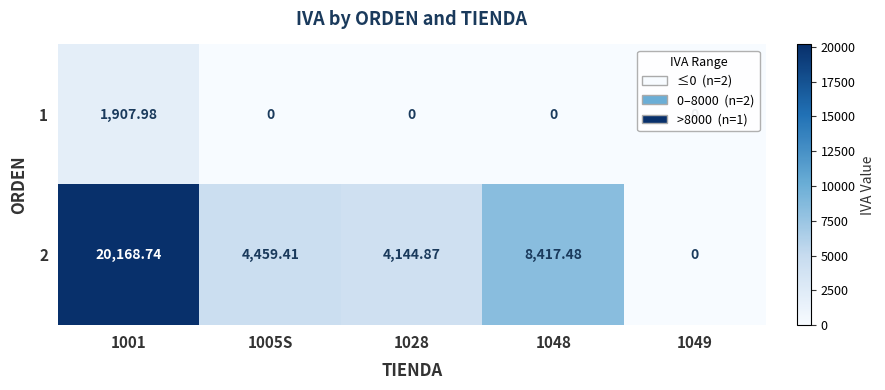

Is the value of 1 at 1005S greater than the value of 2 at 1028?

No